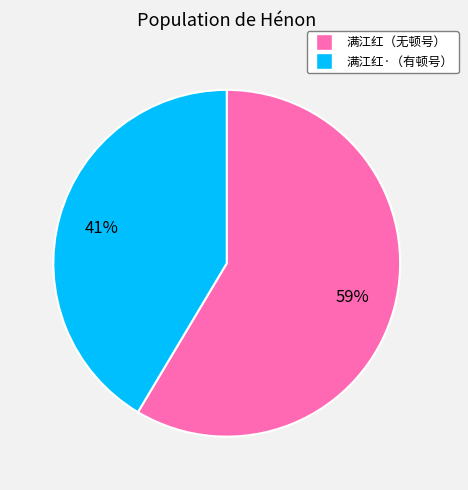

Is it true that 满江红·（有顿号） is 35% of the pie?

False